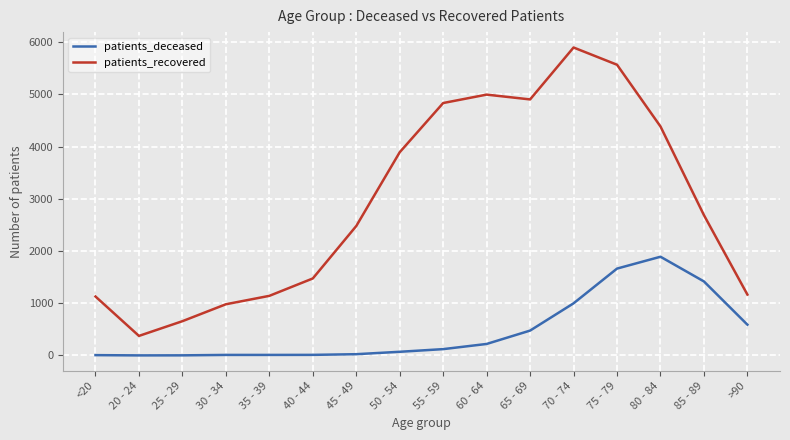

Rank the series by their maximum value, from highest to lowest.

patients_recovered, patients_deceased